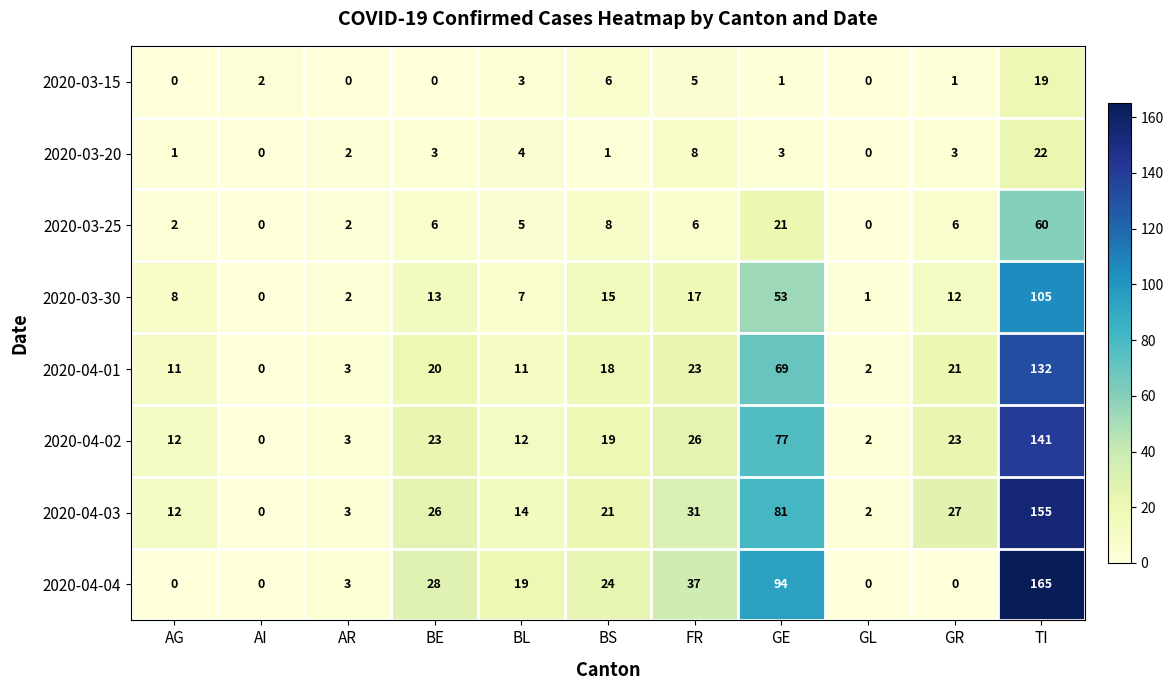

At which category is the sum across all series the highest?

TI